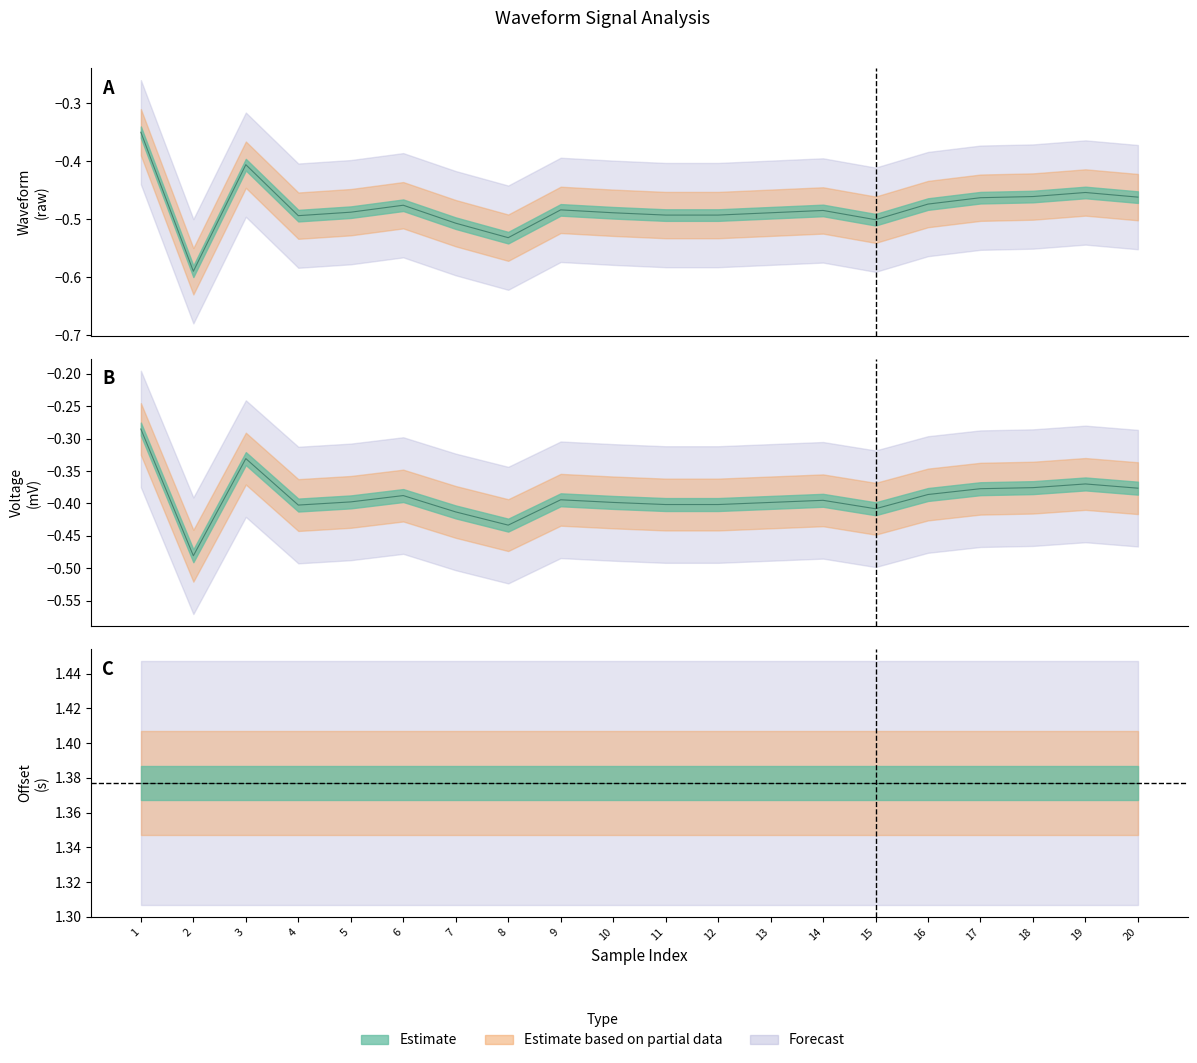

What is the total value across all series at 6?

-0.9